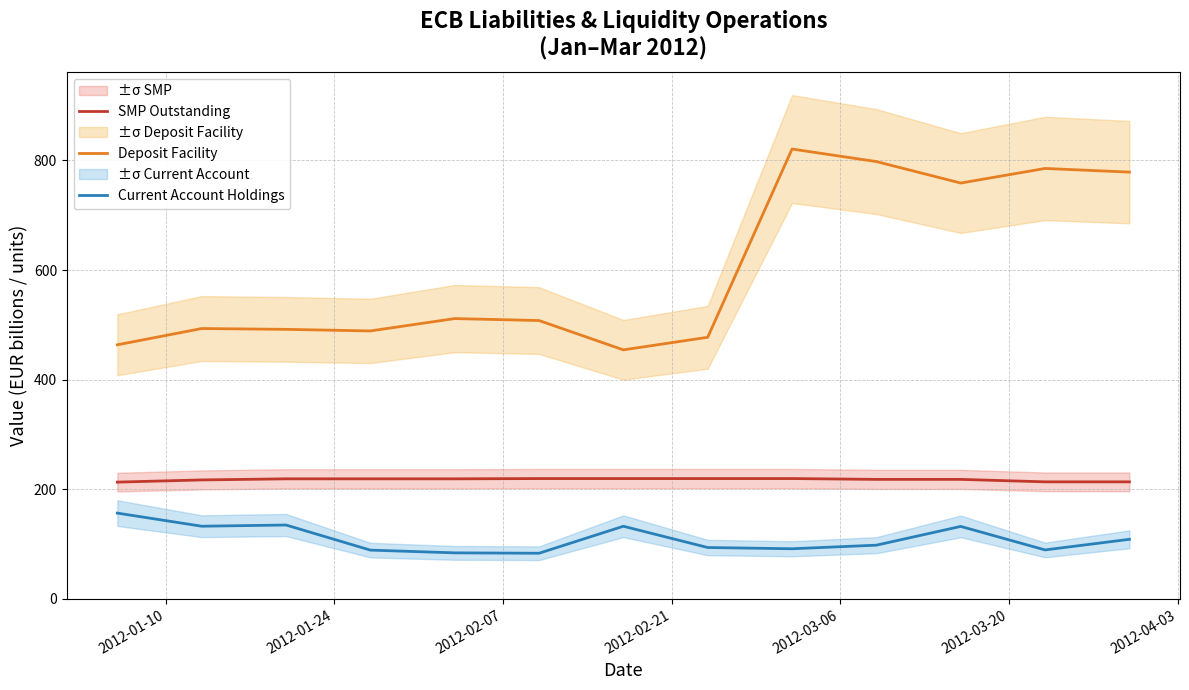

What is the minimum value for SMP Outstanding?

213.0